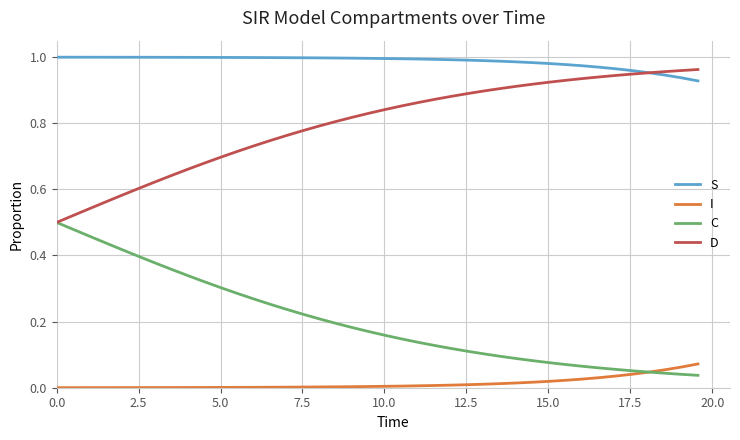

True or false: S and C intersect in this chart.

False